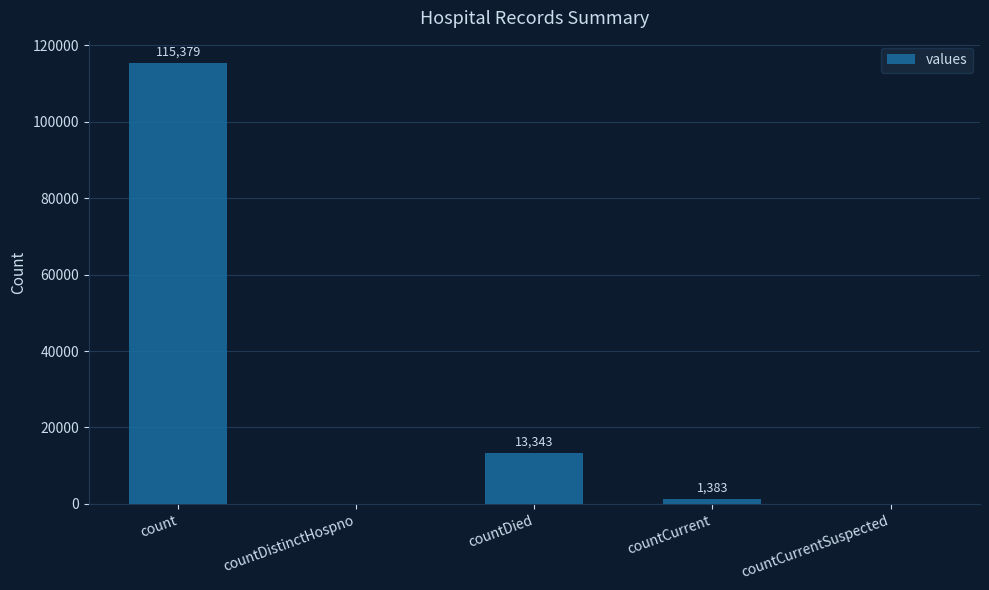

At which label is the value closest to 57689?

countDied